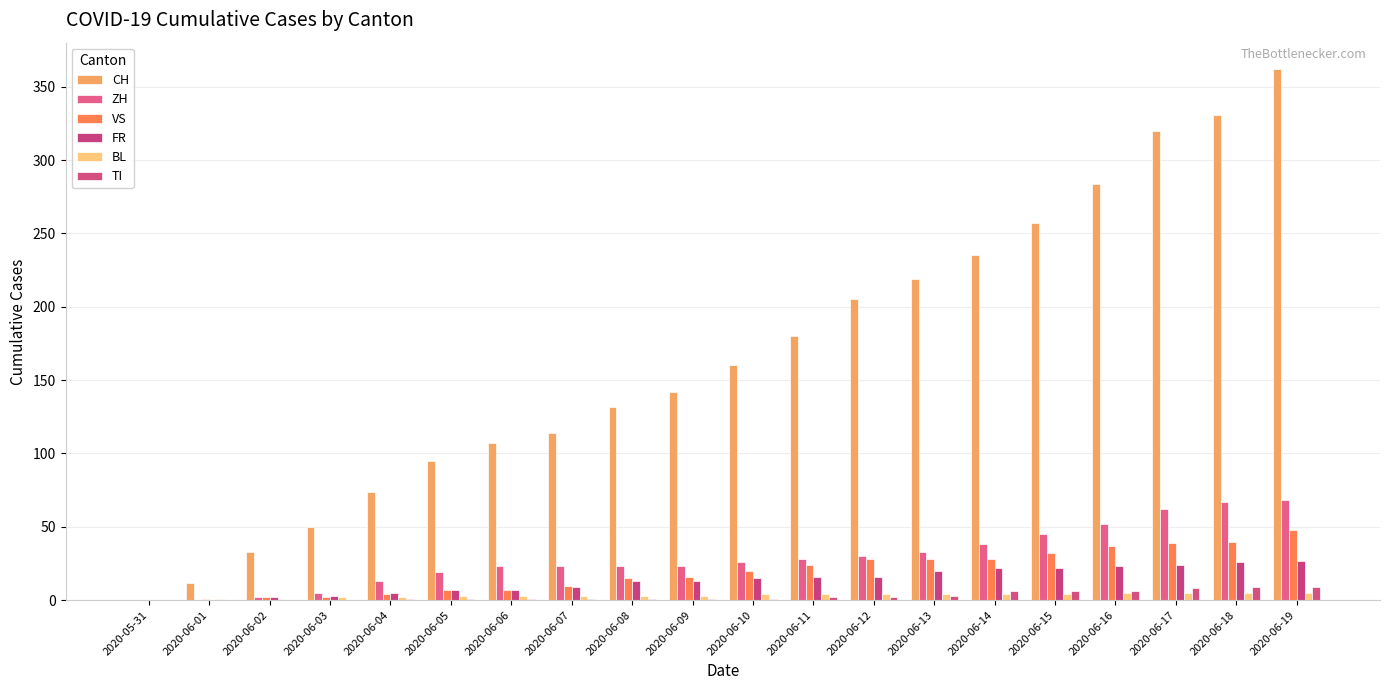

Are the bars horizontal?

No